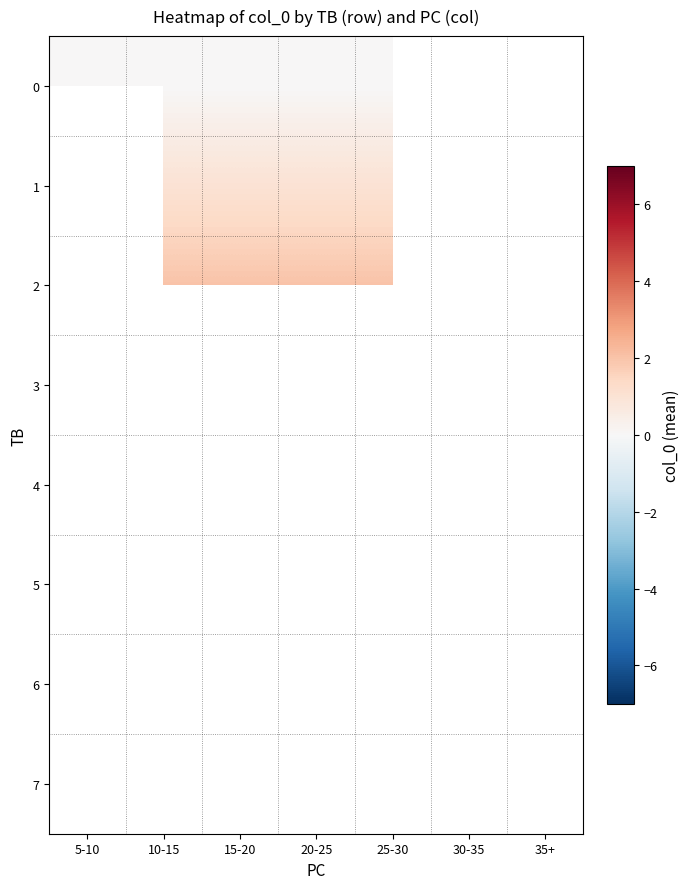

Between 35+ and 25-30, which is larger?

25-30